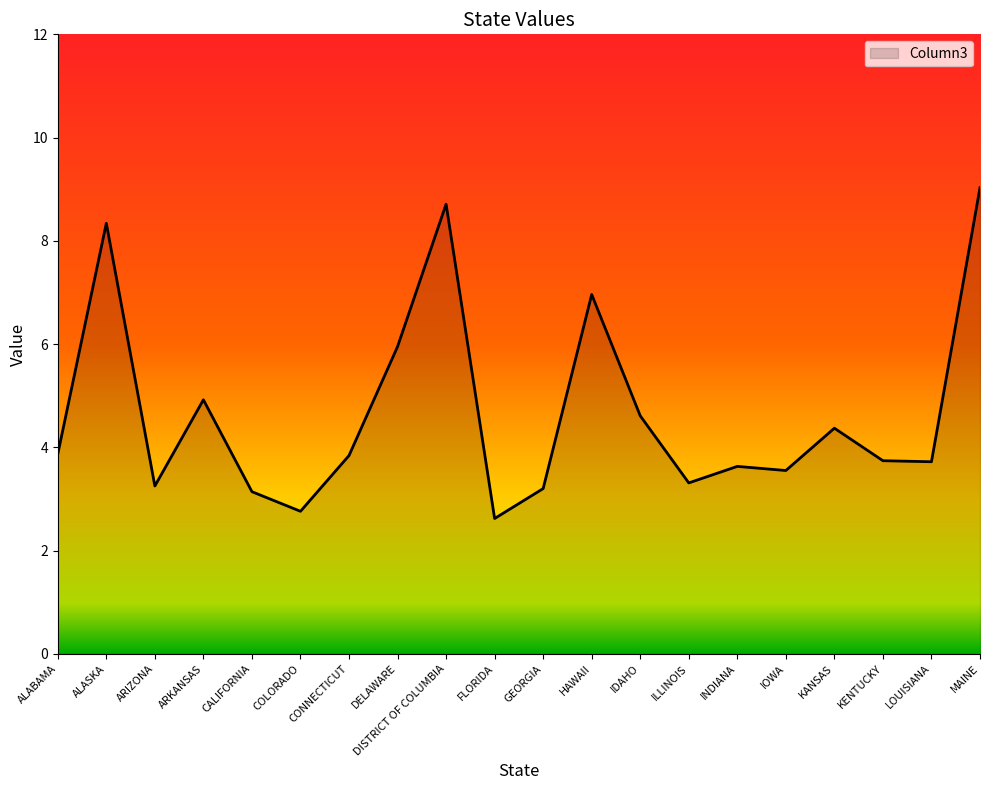

The value at INDIANA is 3.6. True or false?

True